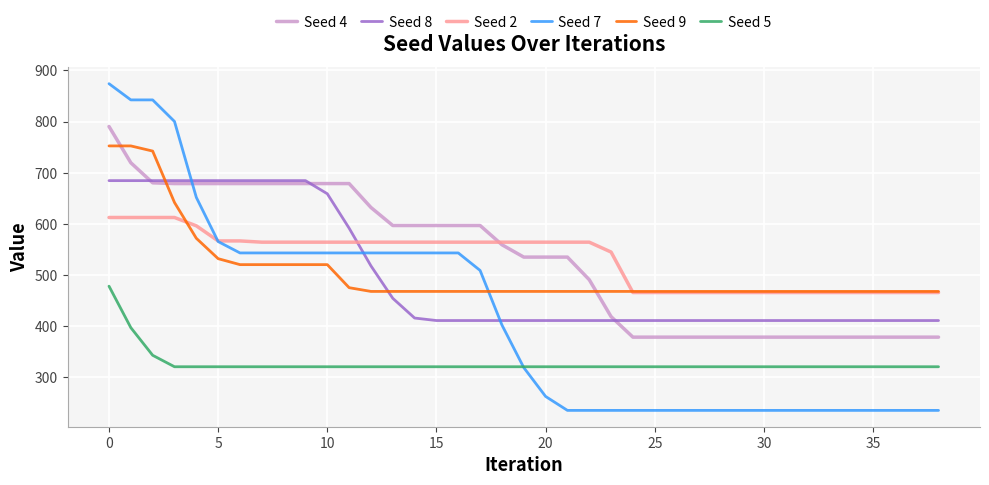

List the series in order of their peak value, highest first.

Seed 7, Seed 4, Seed 9, Seed 8, Seed 2, Seed 5